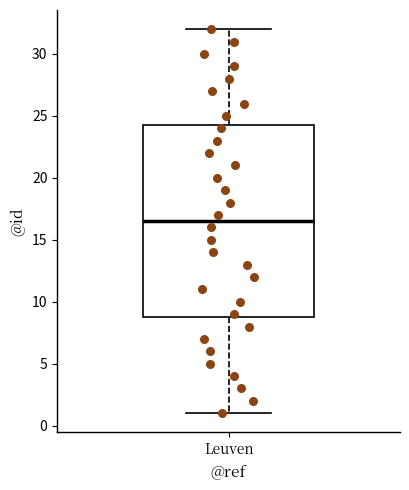

Transcribe this box plot: give where the median line is, the range the box spans, and where the two whiskers end, as read against the y-axis. The values are not printed on the chart, so give them approximately, as read against the axis.

median 16.5, box 9.0 to 24.5, whiskers 1.0 to 32.0